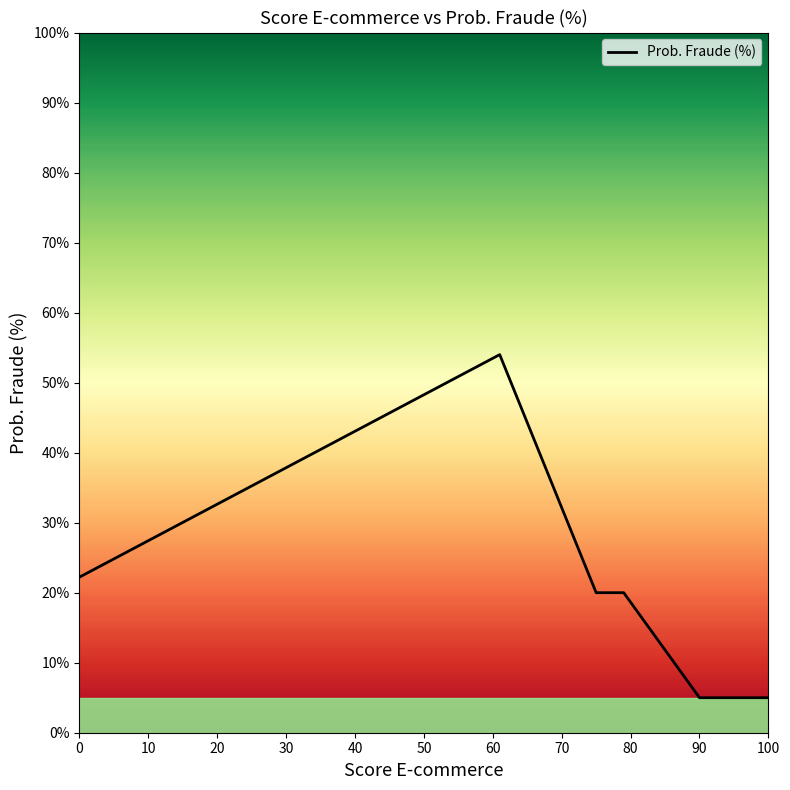

Reading left to right, list all the values displayed in this chart.

22.2	54.0	20.0	20.0	5.0	5.0